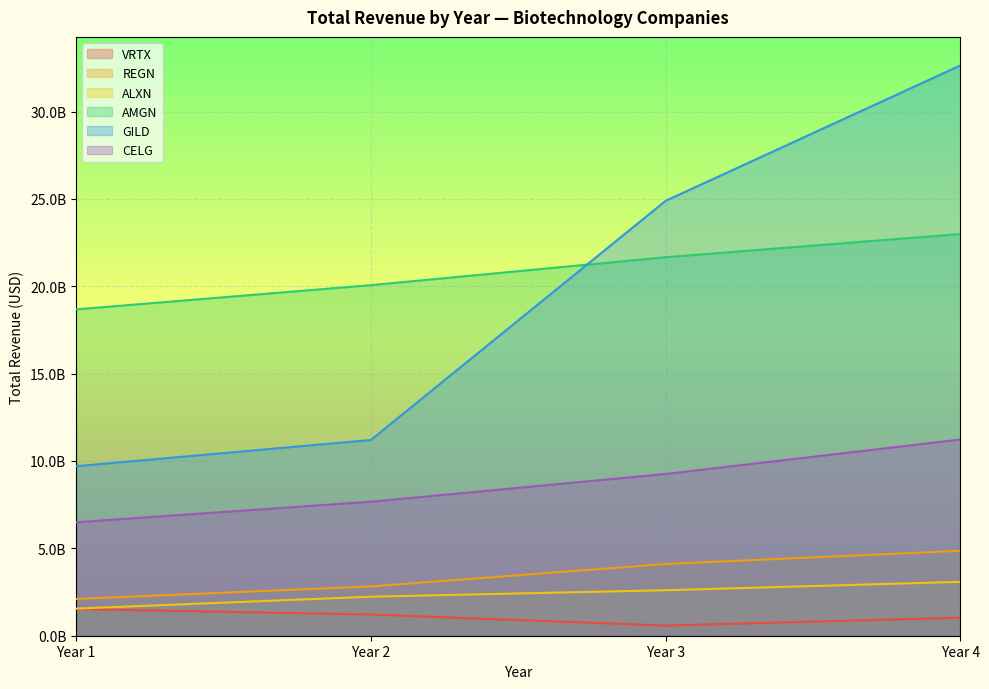

At Year 1, list the series in order from smallest to largest.

VRTX, ALXN, REGN, CELG, GILD, AMGN